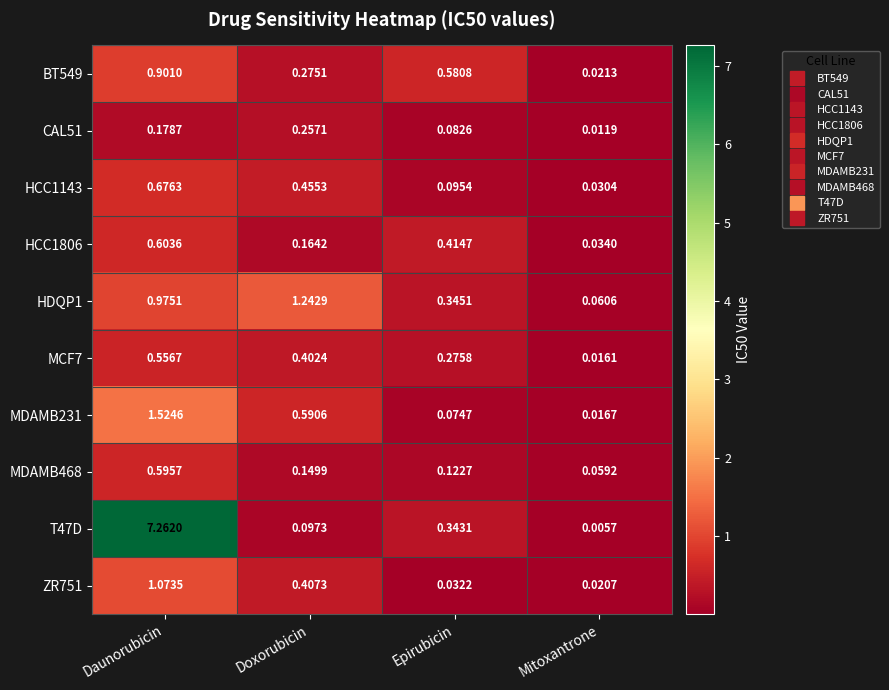

Is the value of HCC1806 at Doxorubicin greater than the value of T47D at Daunorubicin?

No